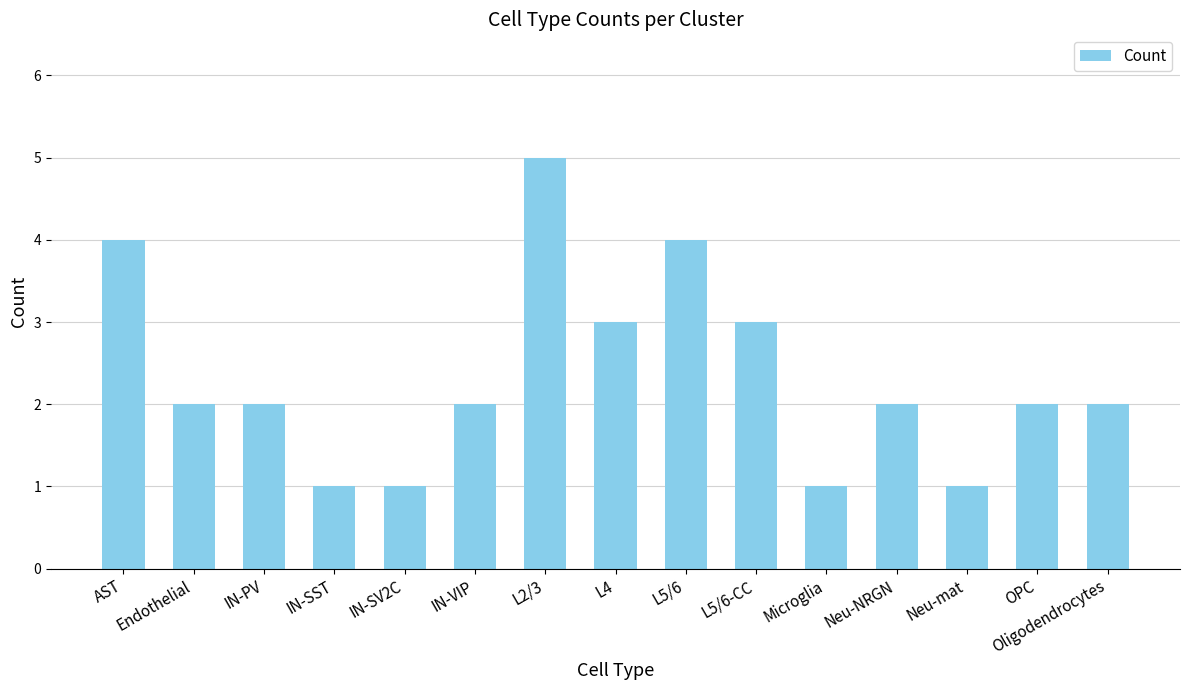

What is the sum of all values?

35